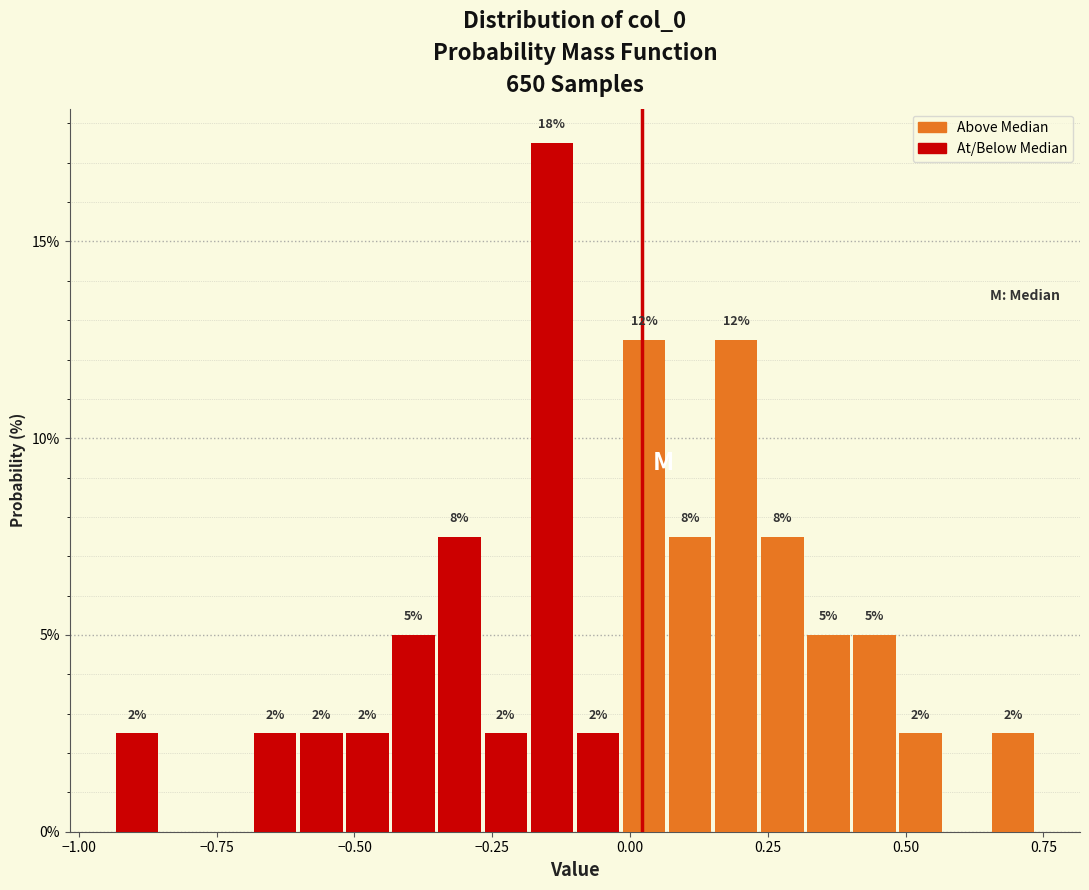

Read against the x-axis, roughly where is the centre of the tallest bar?

-0.15